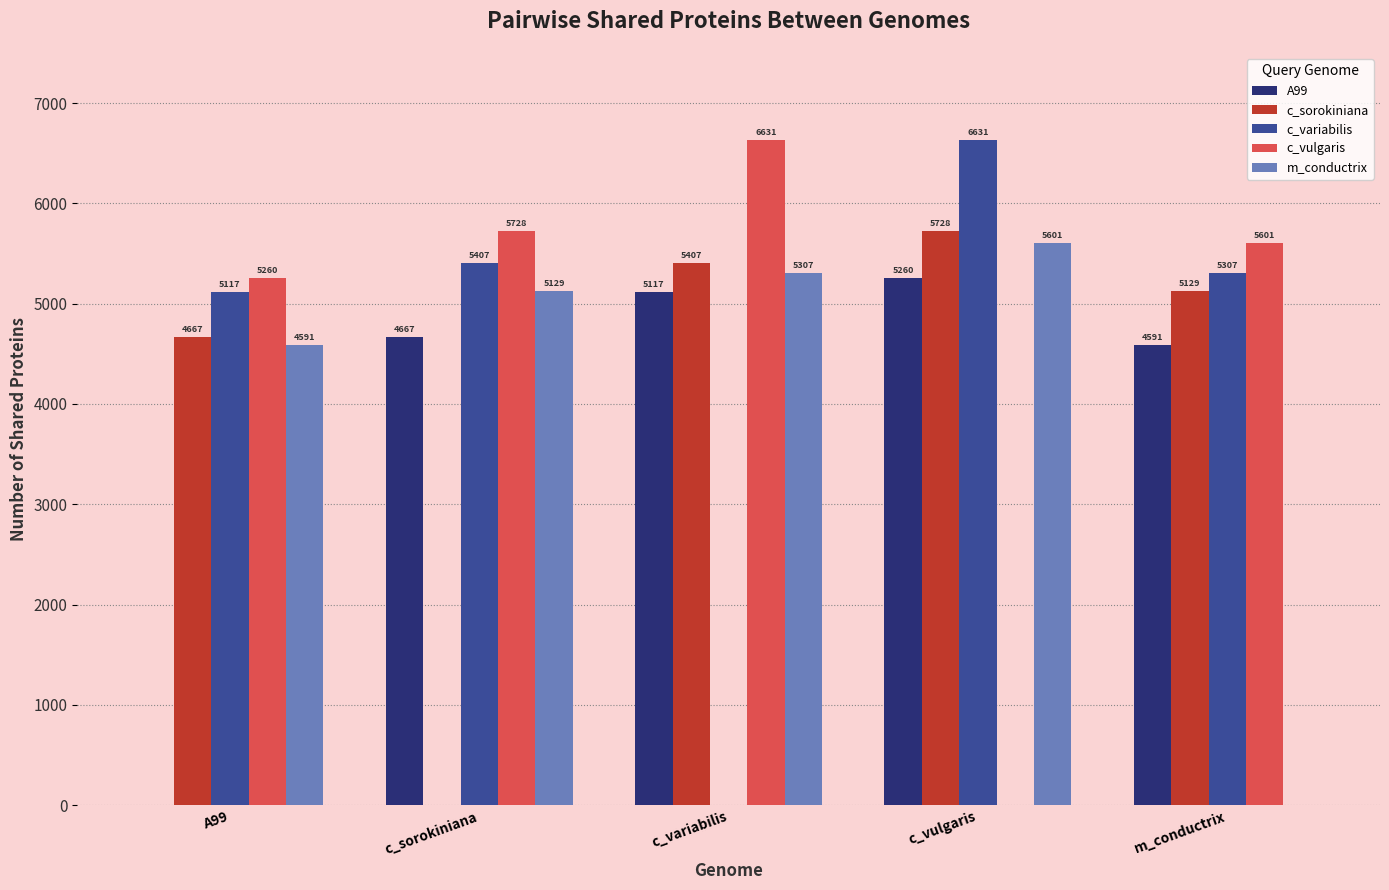

Which series has the largest total across all categories?

c_vulgaris